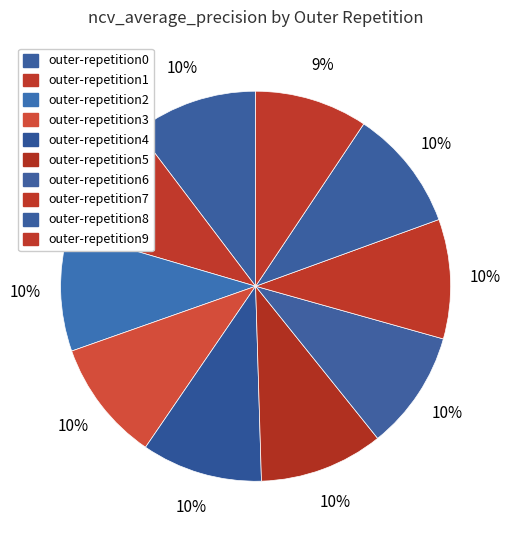

What percentage is the outer-repetition2 slice, to the nearest percent?

10%